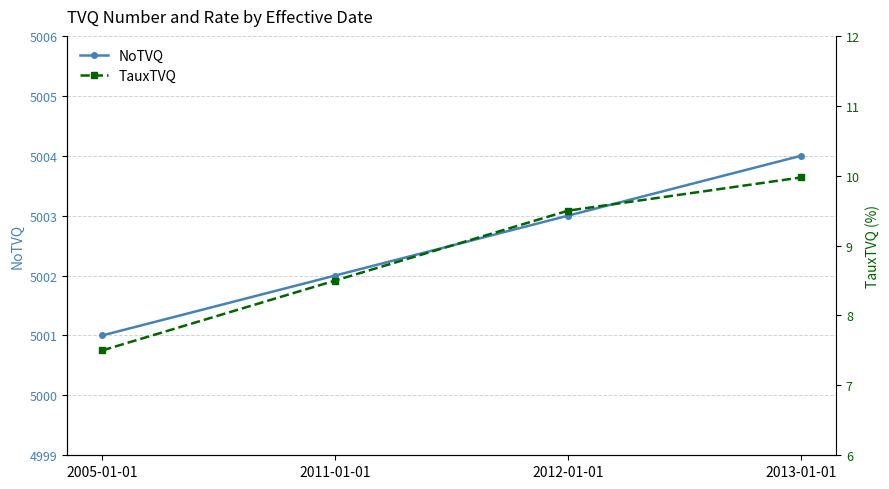

What is the difference between the highest and lowest values at 2005-01-01?

4993.5